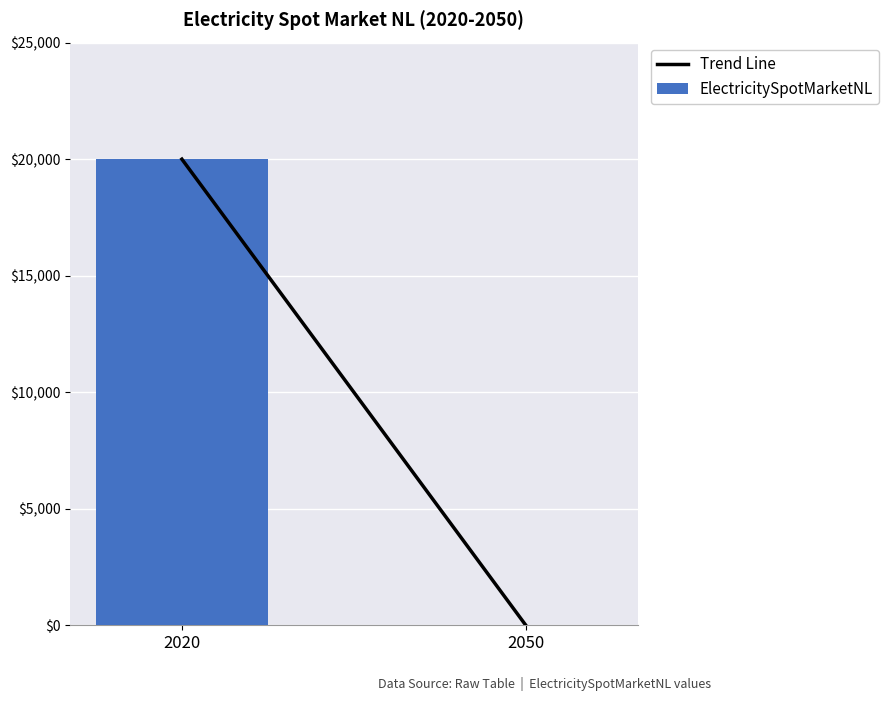

How many distinct data groups are displayed?

1